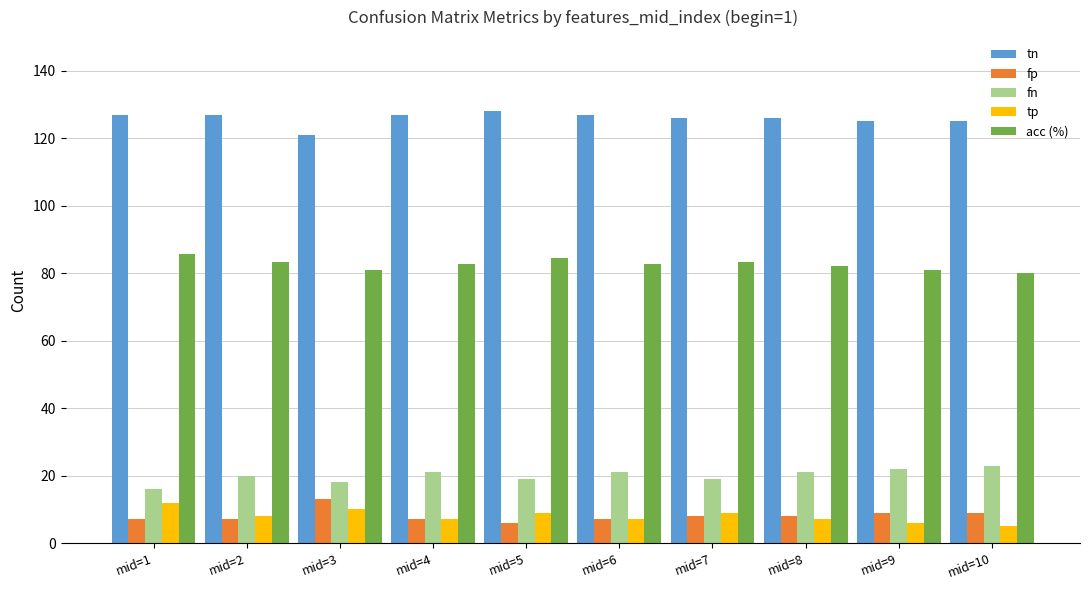

What is the value of the acc (%) bar at the 10th from the left?

80.2